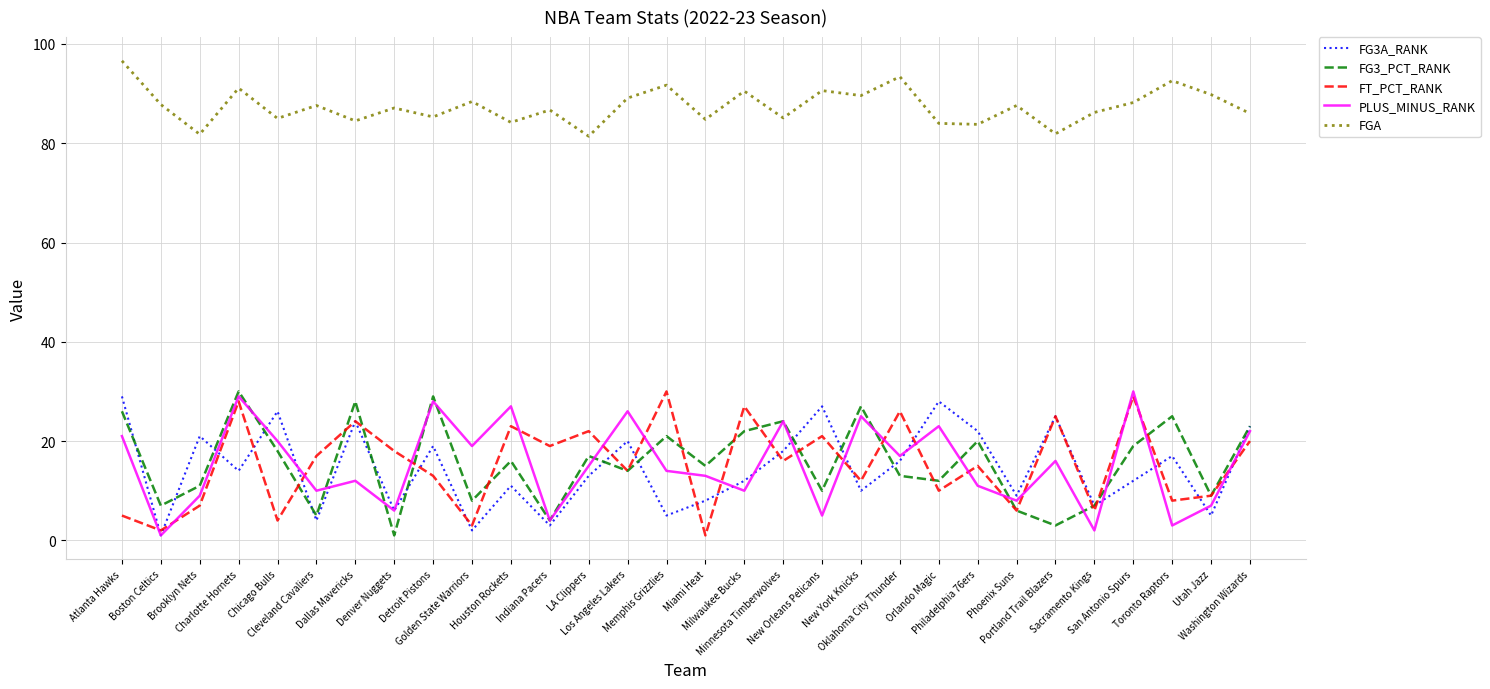

True or false: FGA and FG3_PCT_RANK cross at least once.

False